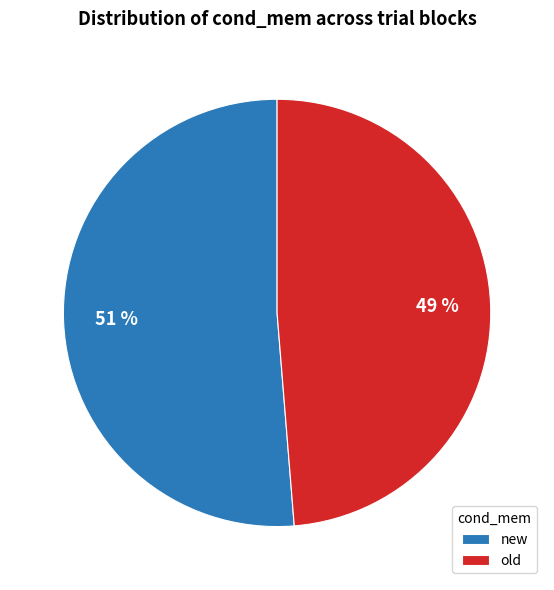

Do new and old together represent more than half of the pie?

Yes